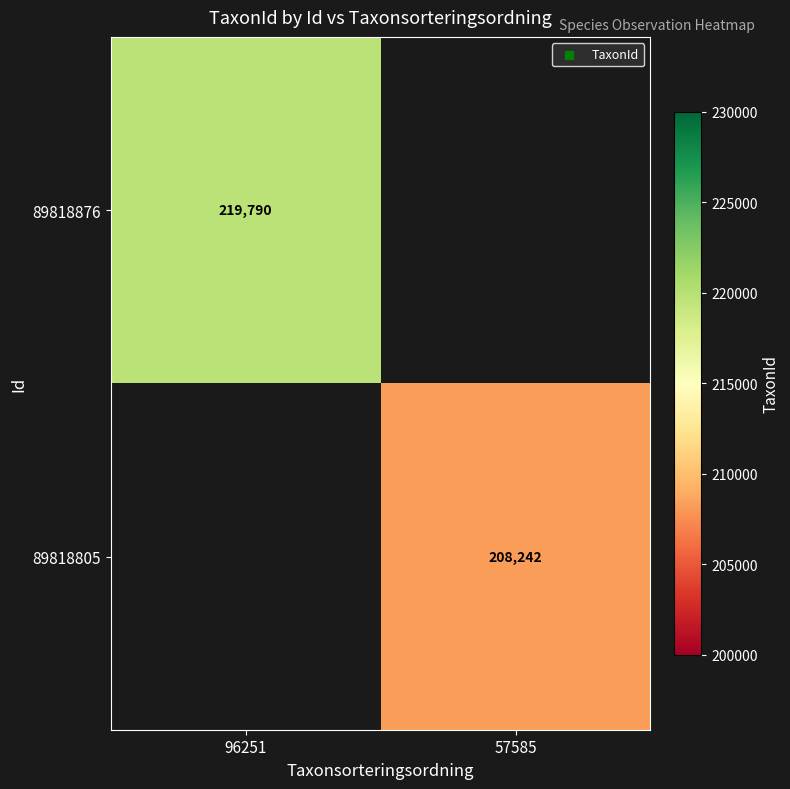

True or false: 89818805 has a value of 208242 at 57585.

True